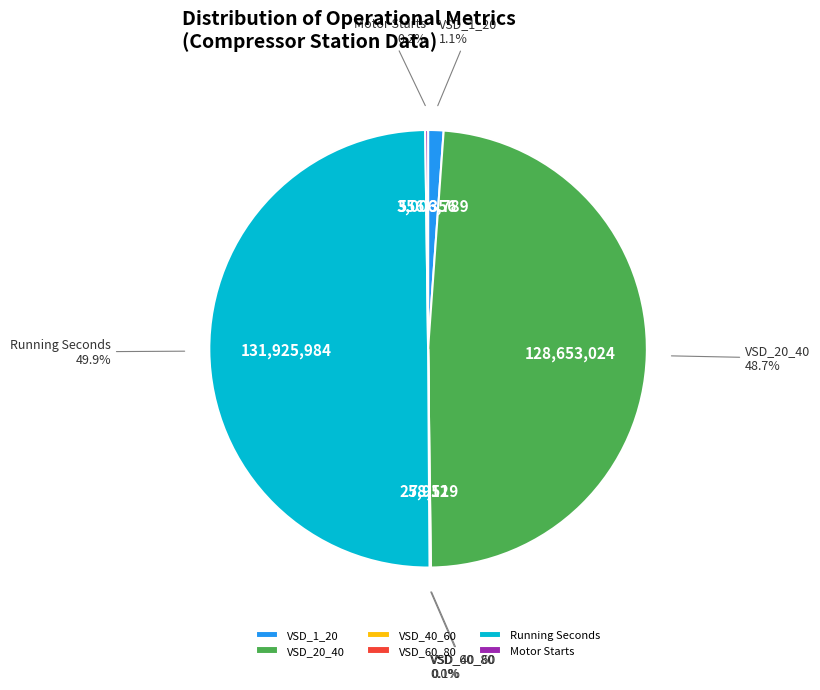

To the nearest percent, what percentage of the pie is VSD_20_40?

49%